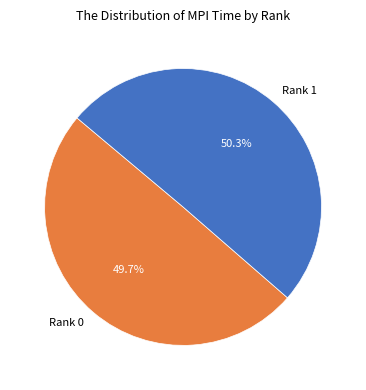

To the nearest percent, what portion does Rank 1 represent?

50%